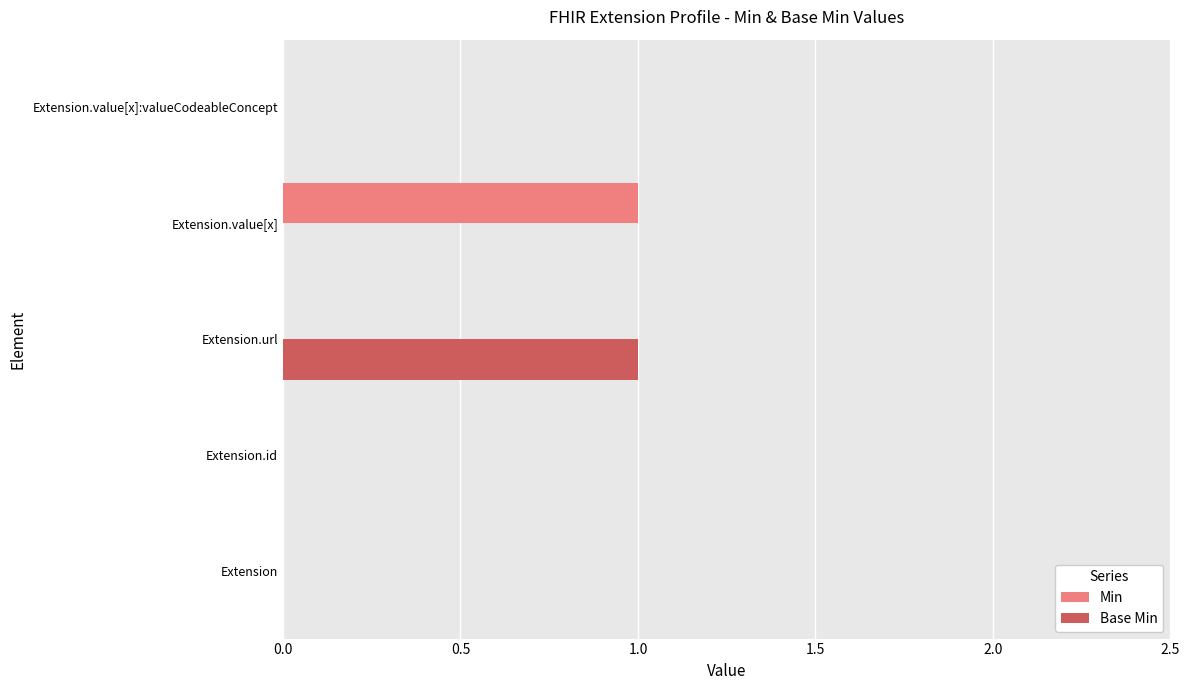

Which series changed the most between Extension and Extension.value[x]?

Min